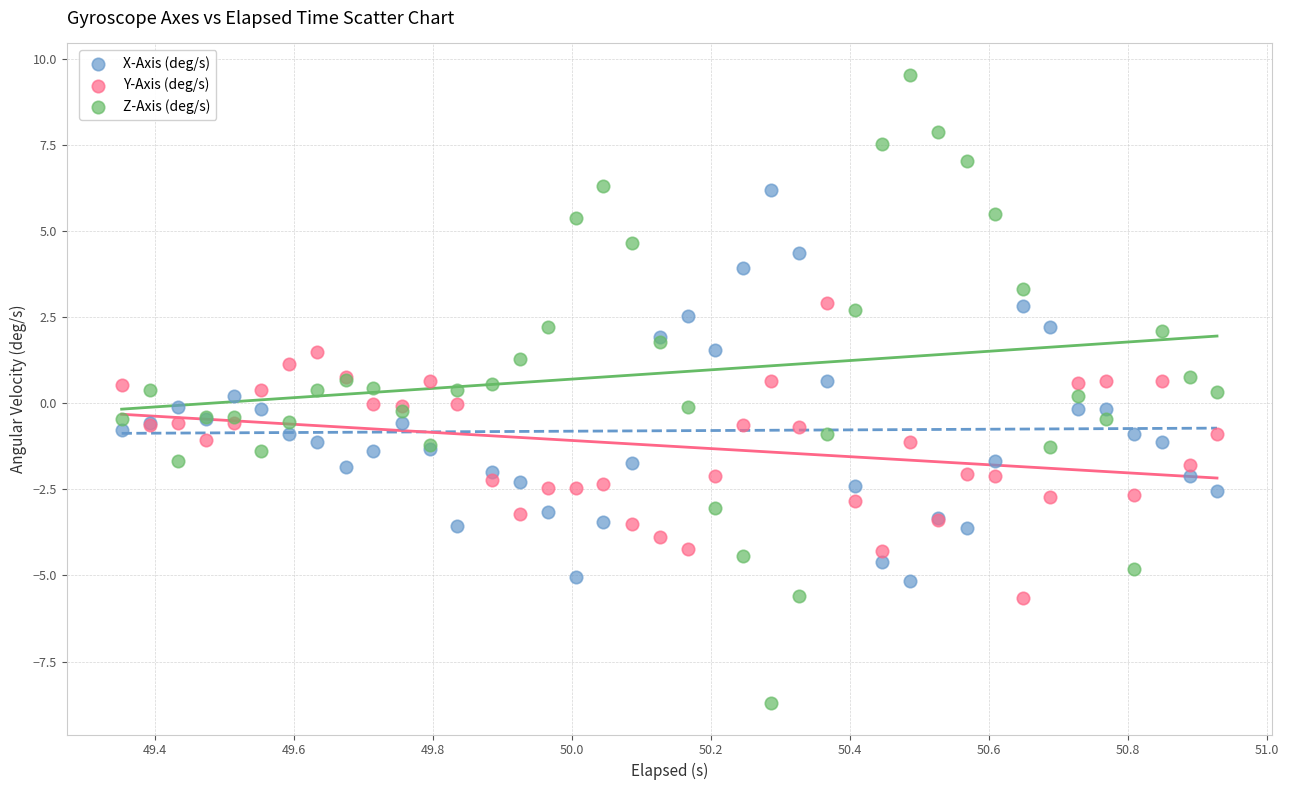

Which series reaches the maximum Y coordinate?

Z-Axis (deg/s)